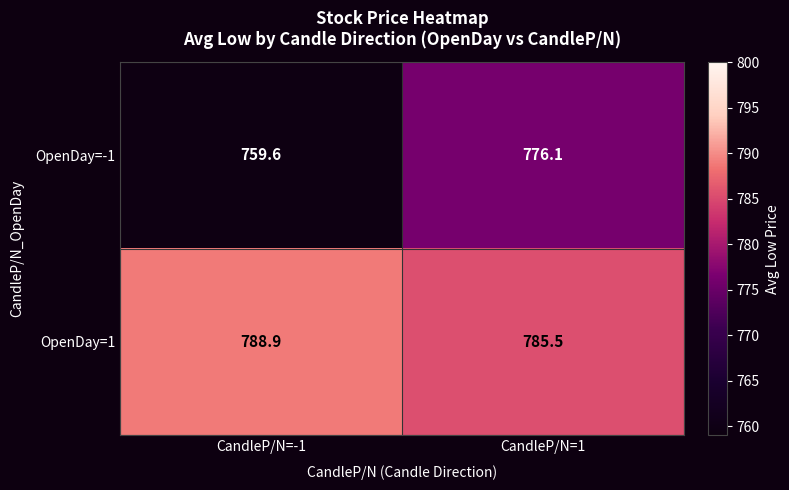

What is the difference between the highest and lowest values at CandleP/N=-1?

29.3